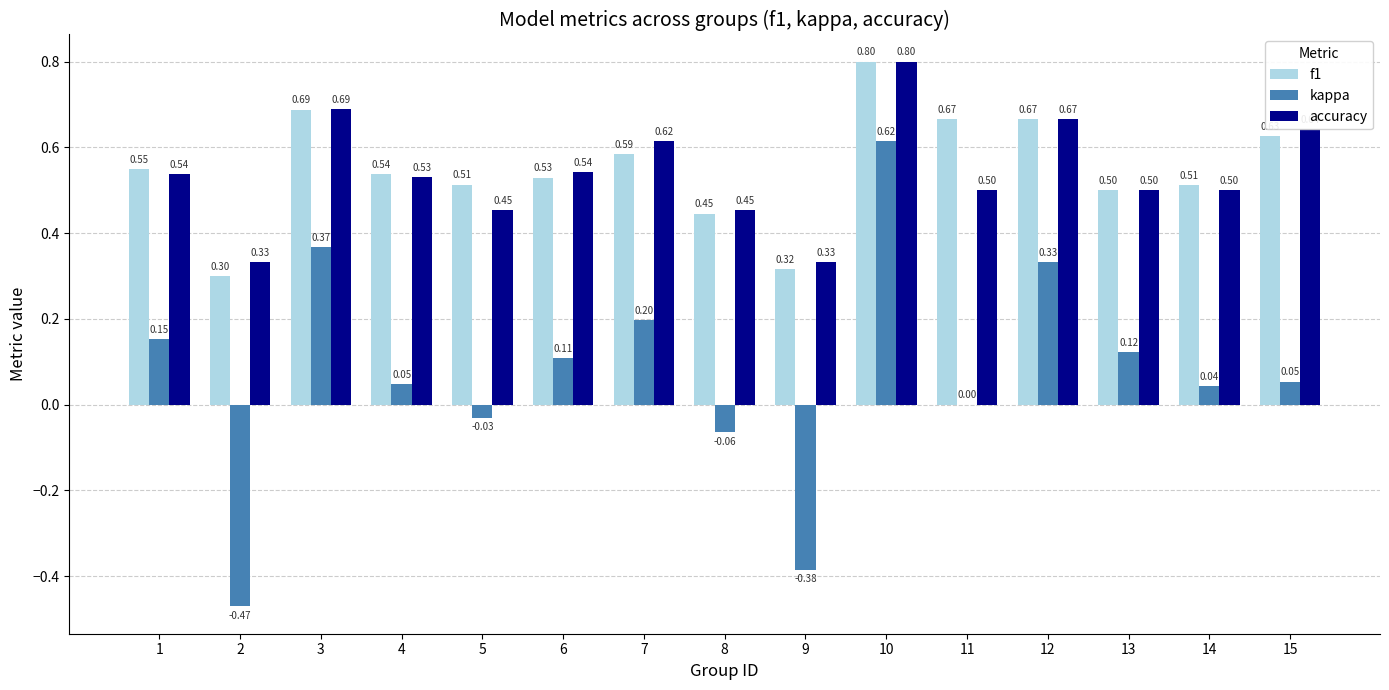

Which series changed the most between 8 and 14?

kappa